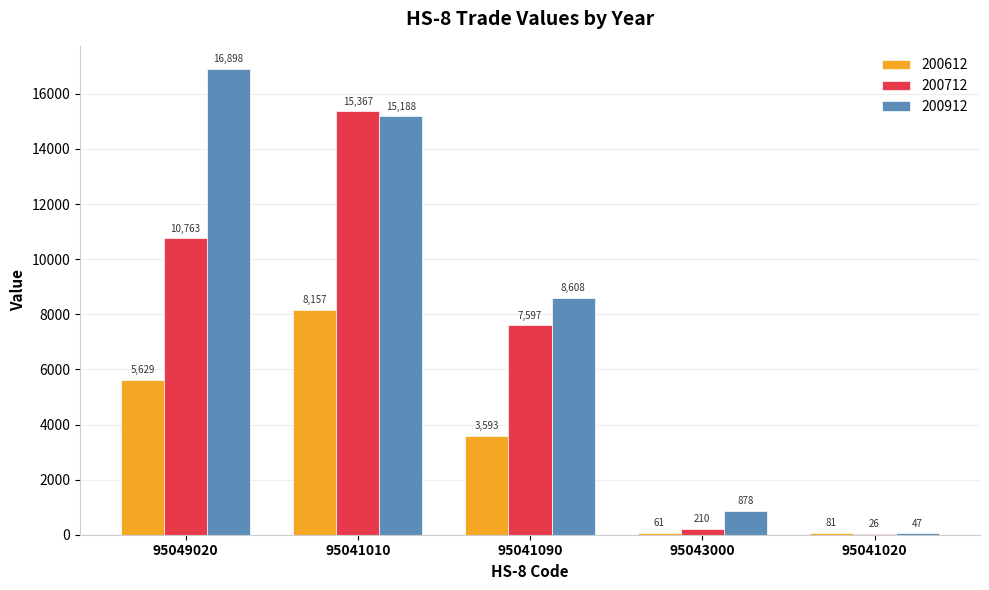

At which label does 200712 reach its peak?

95041010